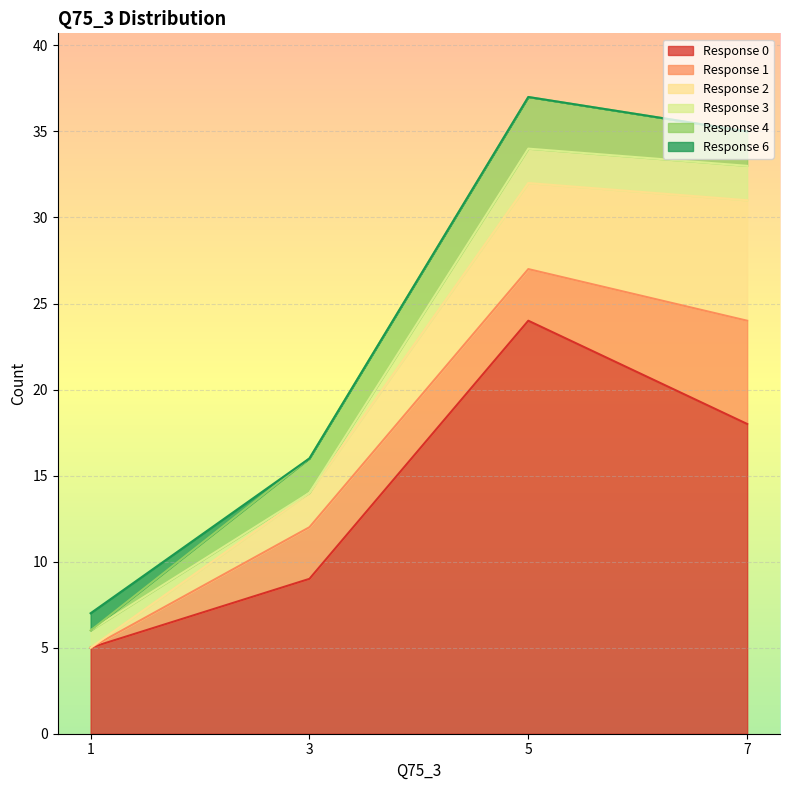

What is the total value across all series at 5?

37